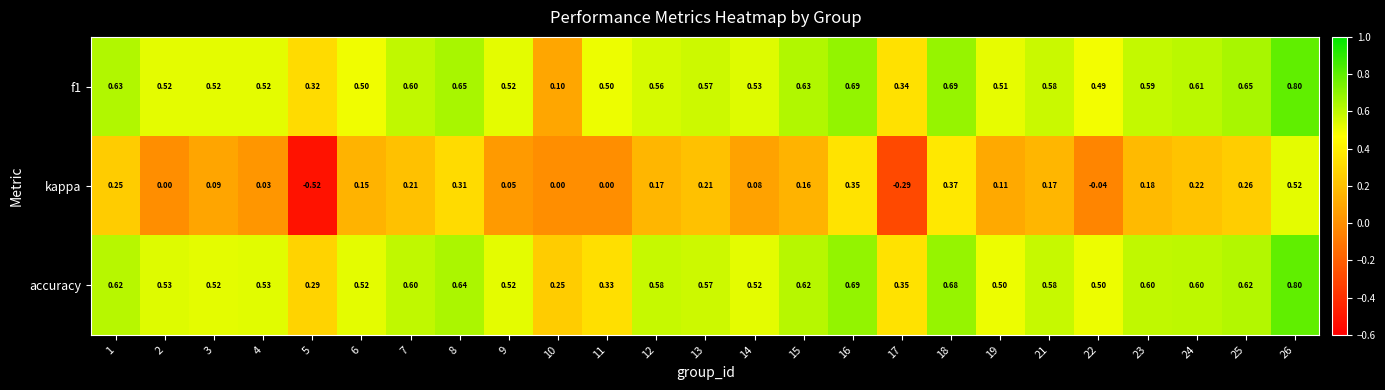

Which series has the widest spread of values?

kappa